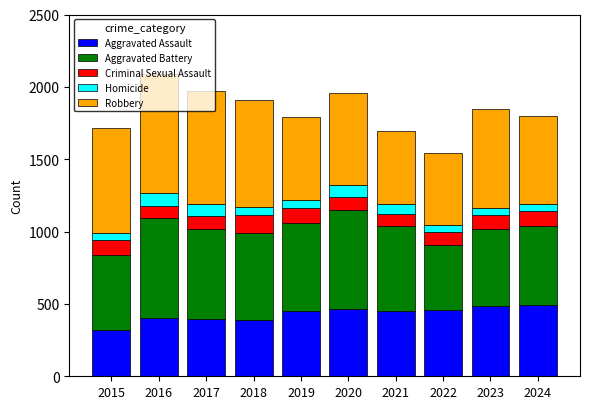

What is the total value across all series at 2015?

1719